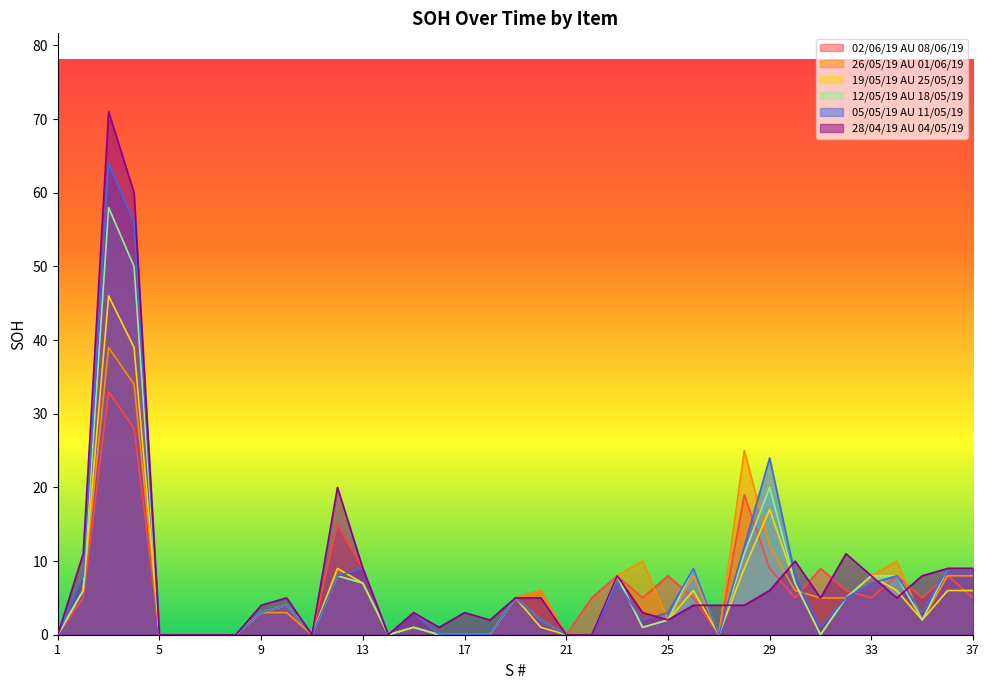

Between 8 and 24, which is larger?

24